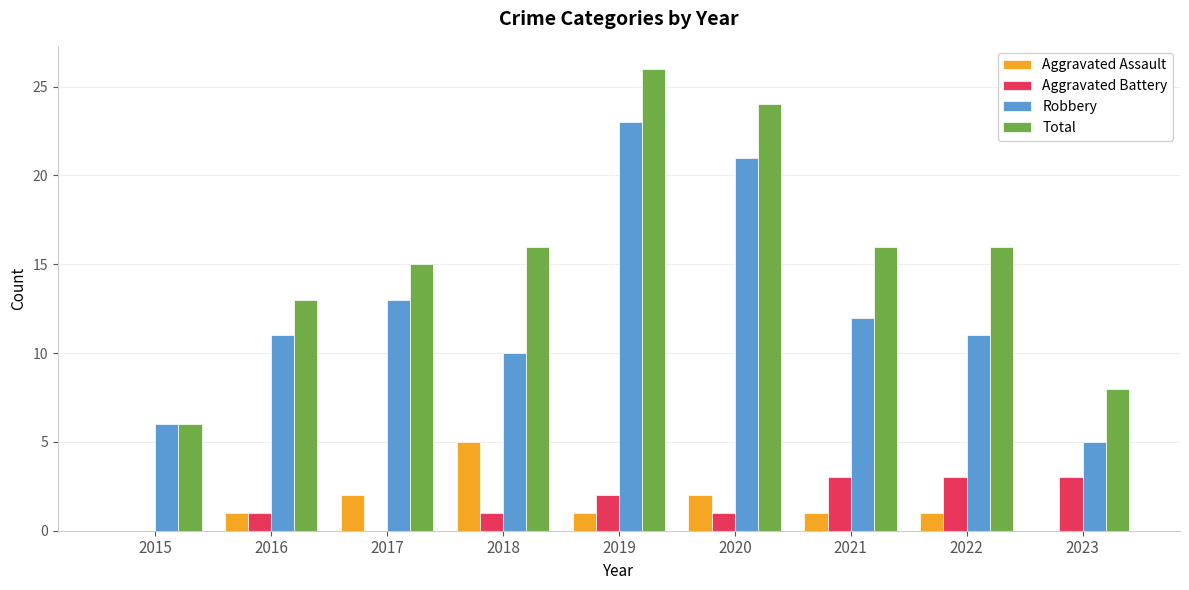

What is the difference between the Total values at 2023 and 2019?

18